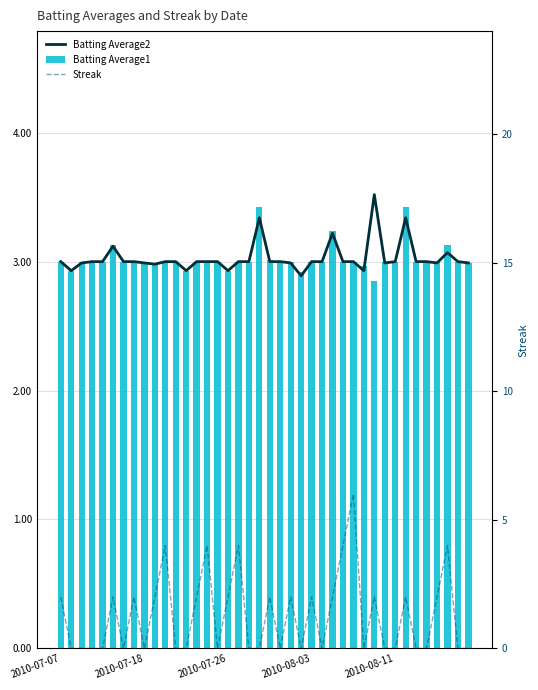

Is it true that Batting Average2 equals 4.1 at 15?

False